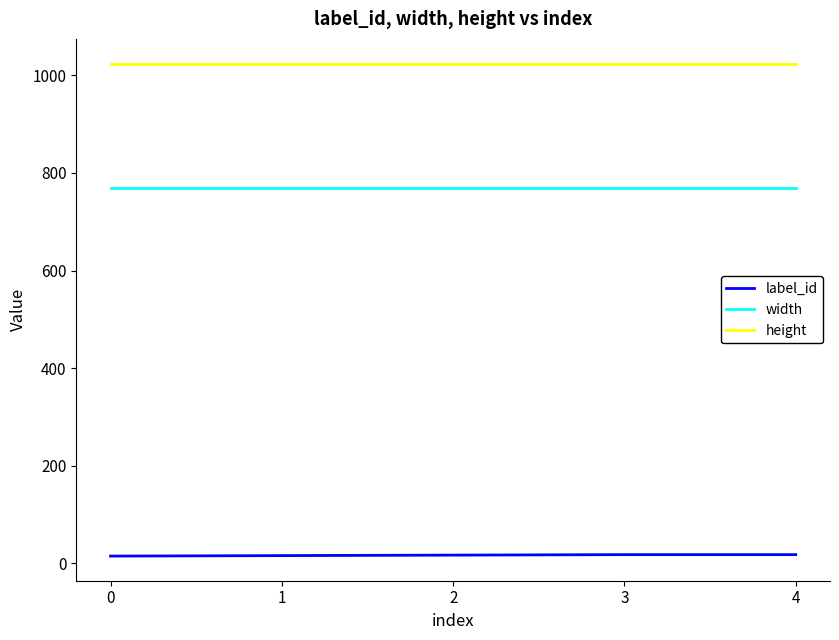

True or false: label_id and height intersect in this chart.

False